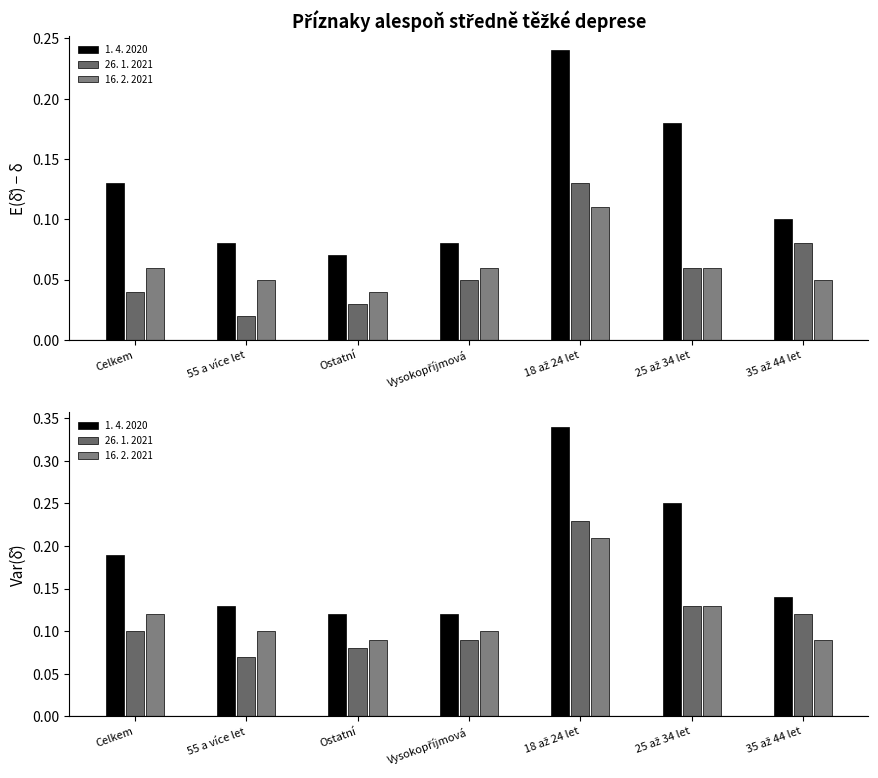

Where is 16. 2. 2021 nearest to the value 0?

Ostatní